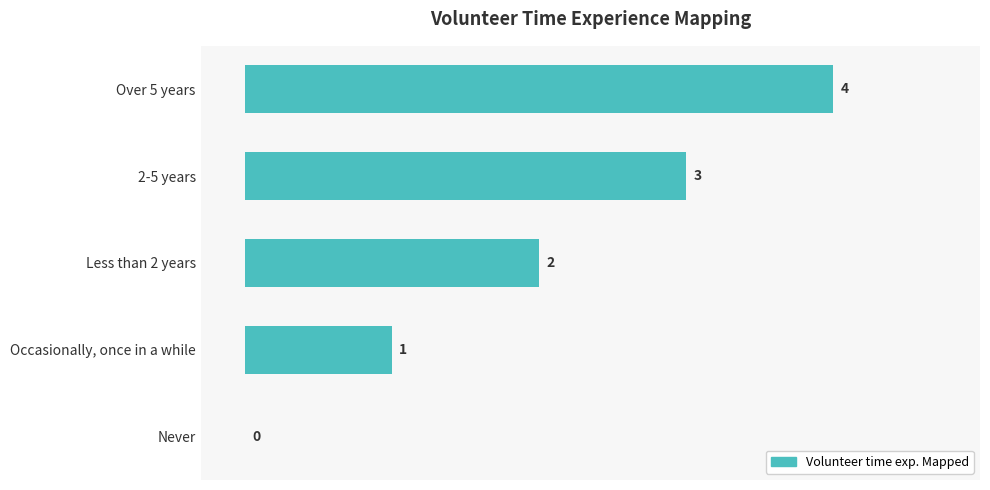

What value does the data have at Over 5 years?

4